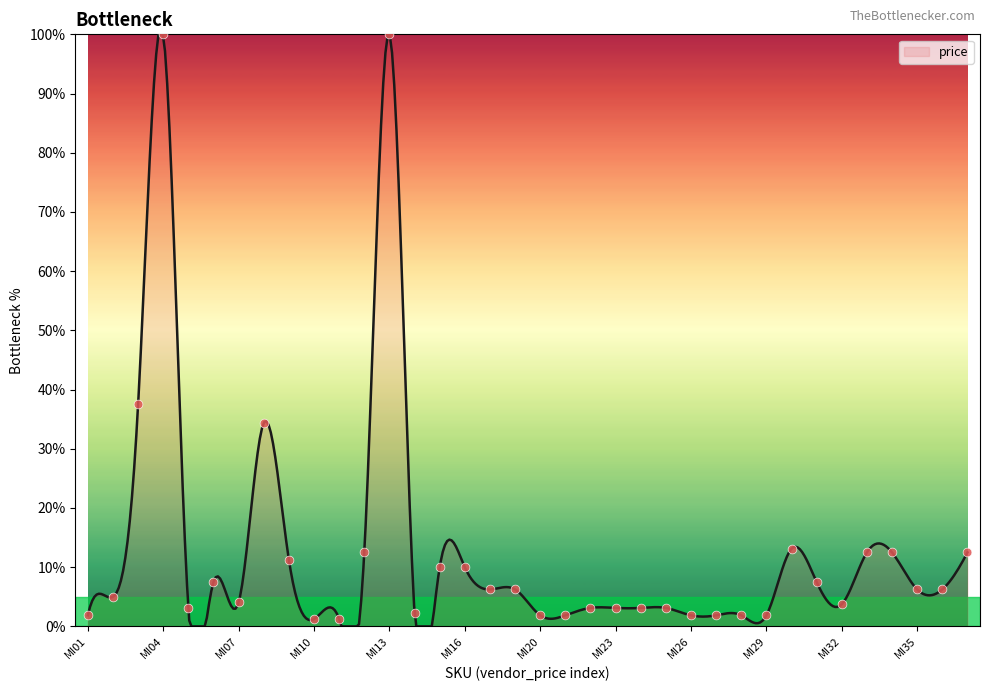

Between MI29 and MI23, which is larger?

MI23